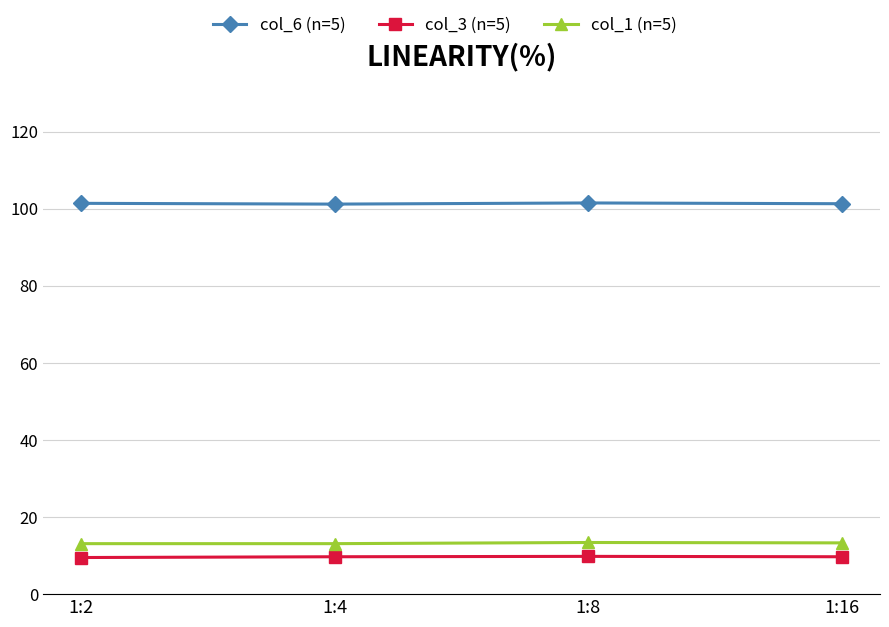

What is the total value across all series at 1:16?

124.3